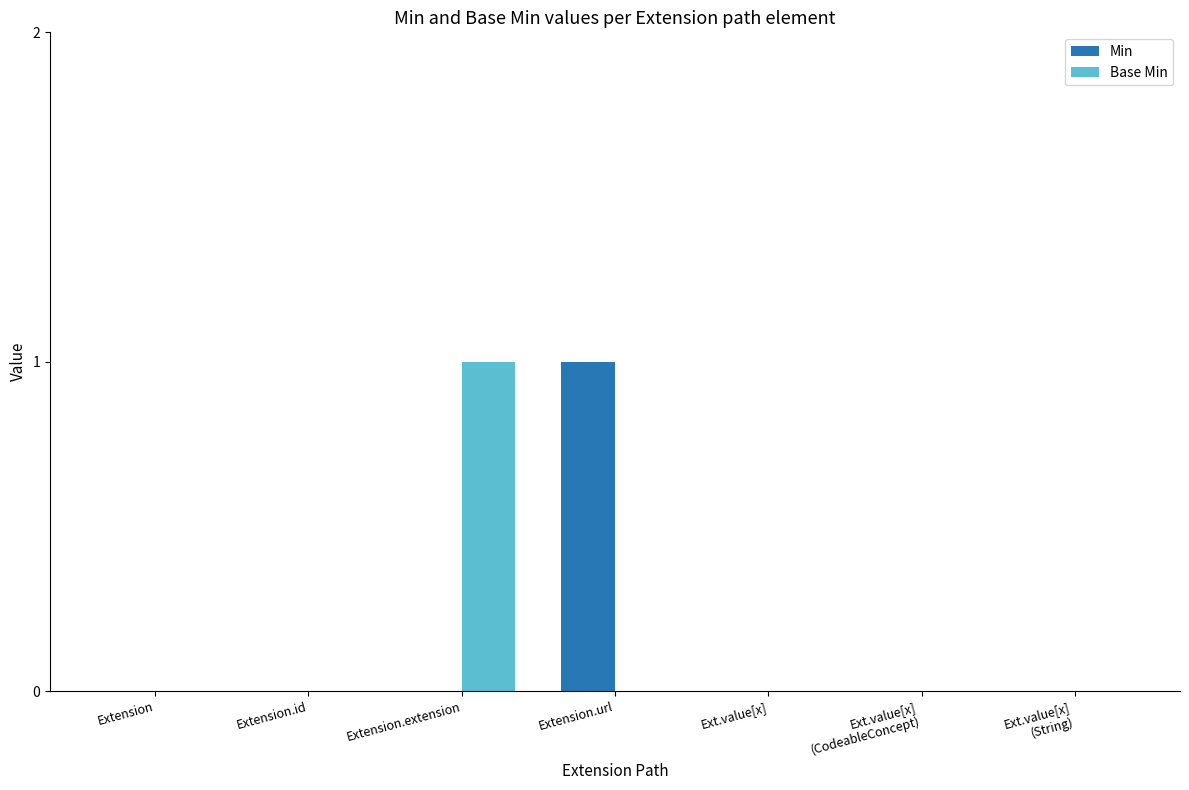

Between Extension.id and Extension.extension, which series saw the biggest shift?

Base Min